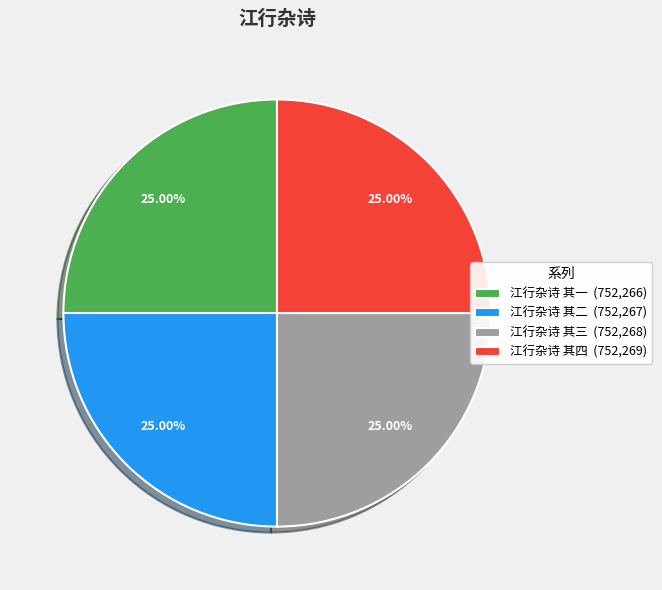

Approximately how many times larger is the value at 江行杂诗 其四 (752,269) compared to 江行杂诗 其一 (752,266)?

1.0